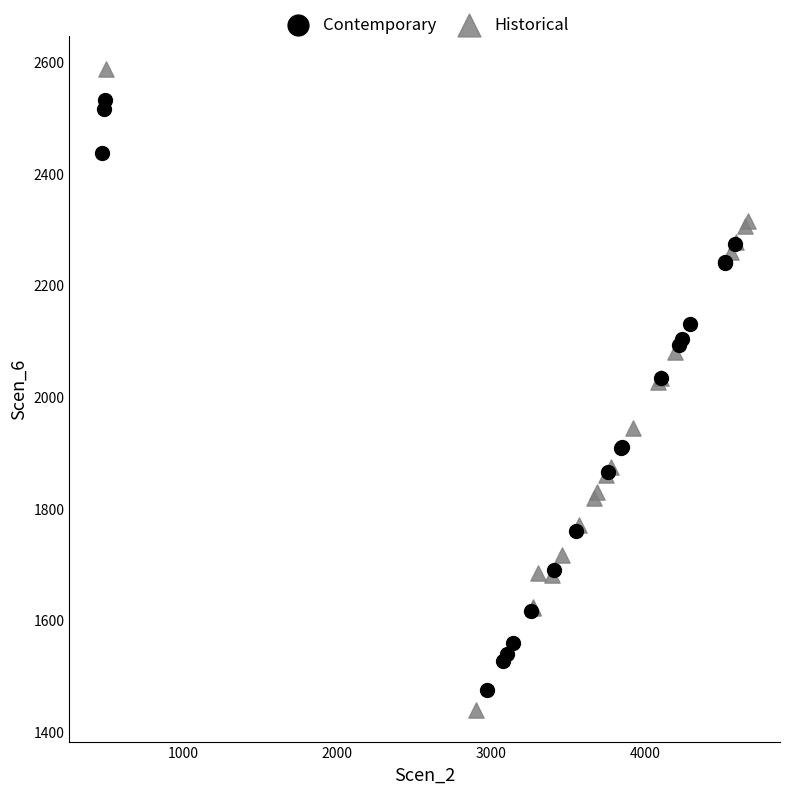

Which series reaches the maximum Y coordinate?

Historical